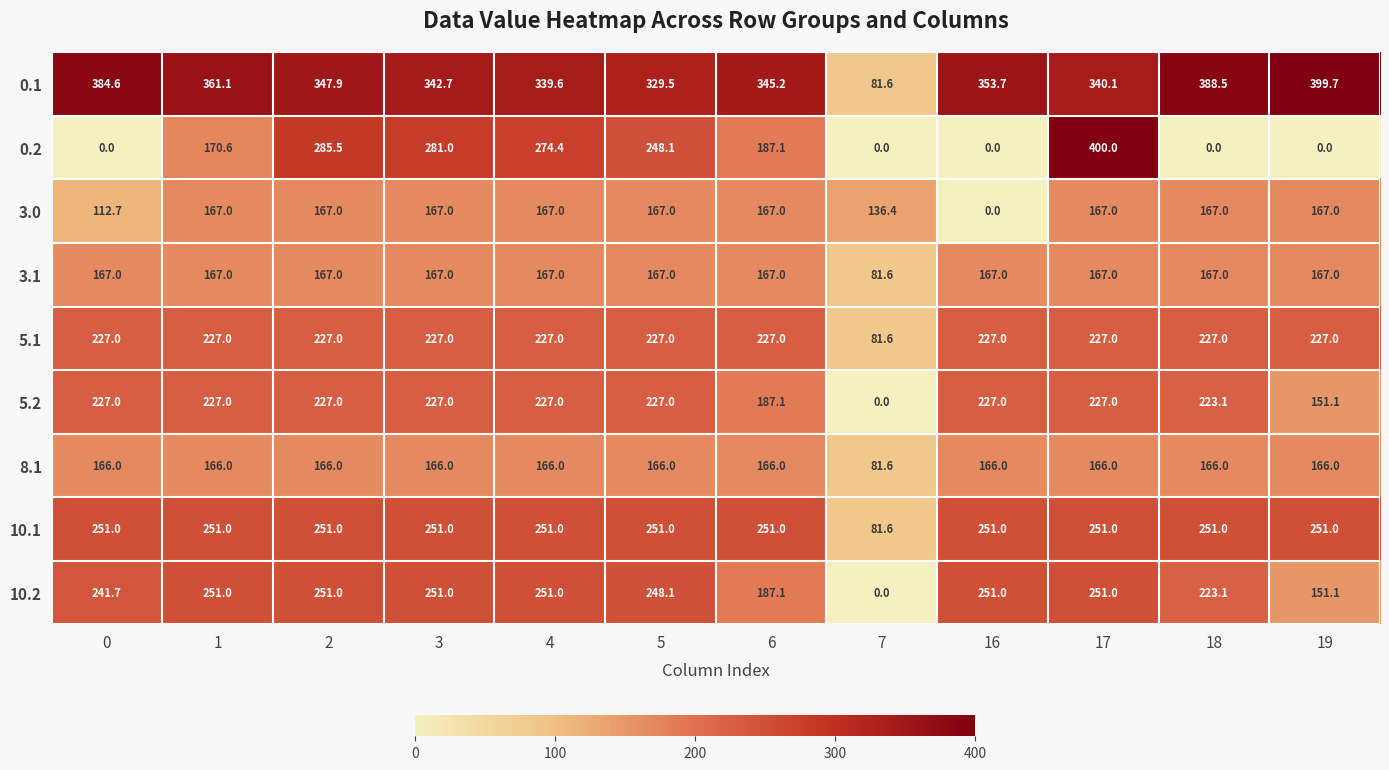

Rank the categories by 0.1 value from lowest to highest.

7, 5, 4, 17, 3, 6, 2, 16, 1, 0, 18, 19